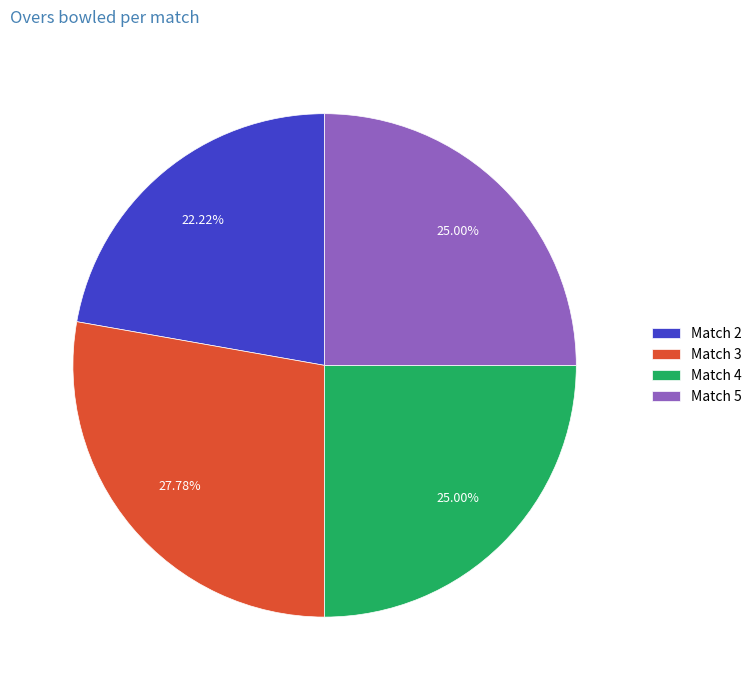

Which category has the biggest portion of the pie?

Match 3